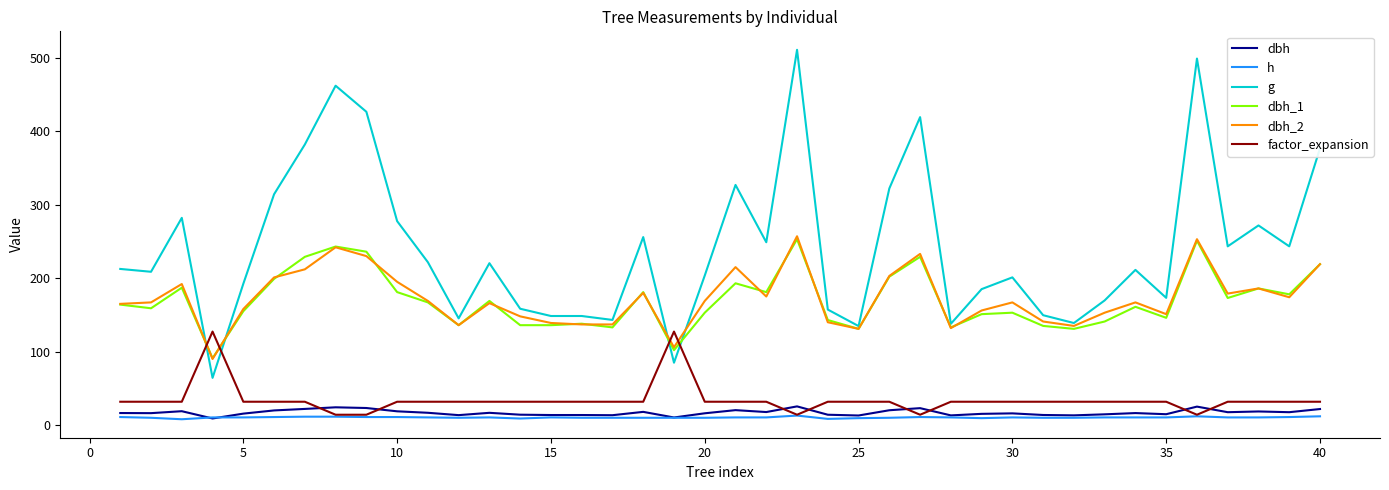

Which series has the largest range (max minus min)?

g